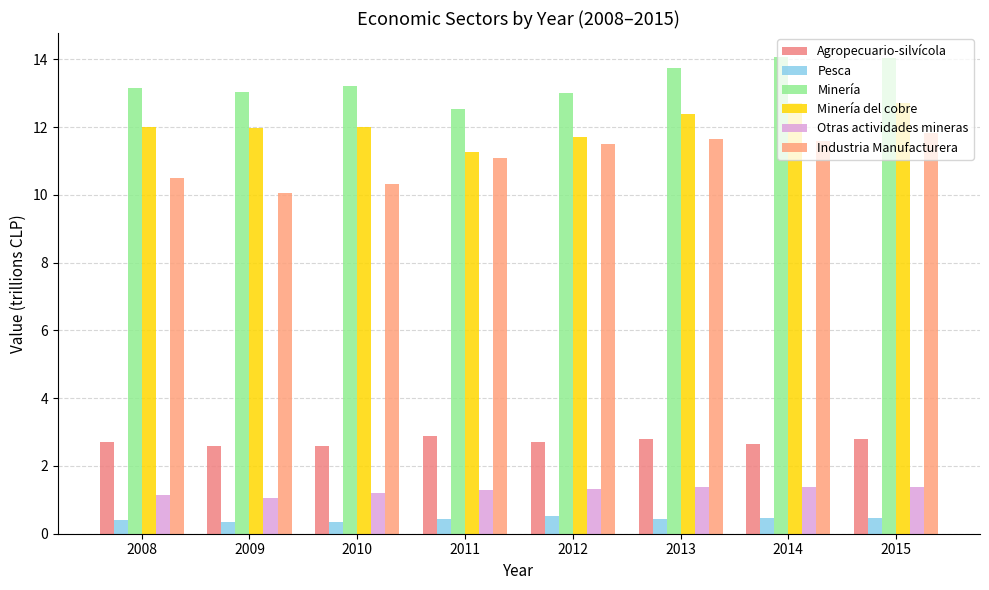

What is the sum of all Otras actividades mineras values?

10.2